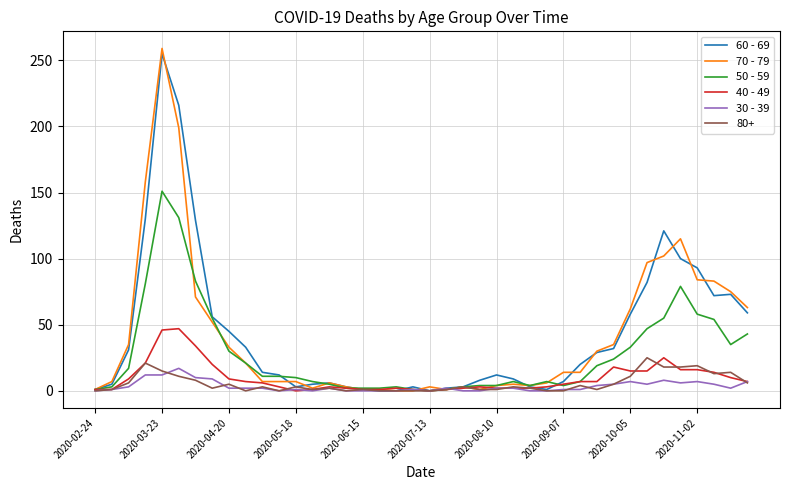

Does the chart have visible grid lines?

Yes